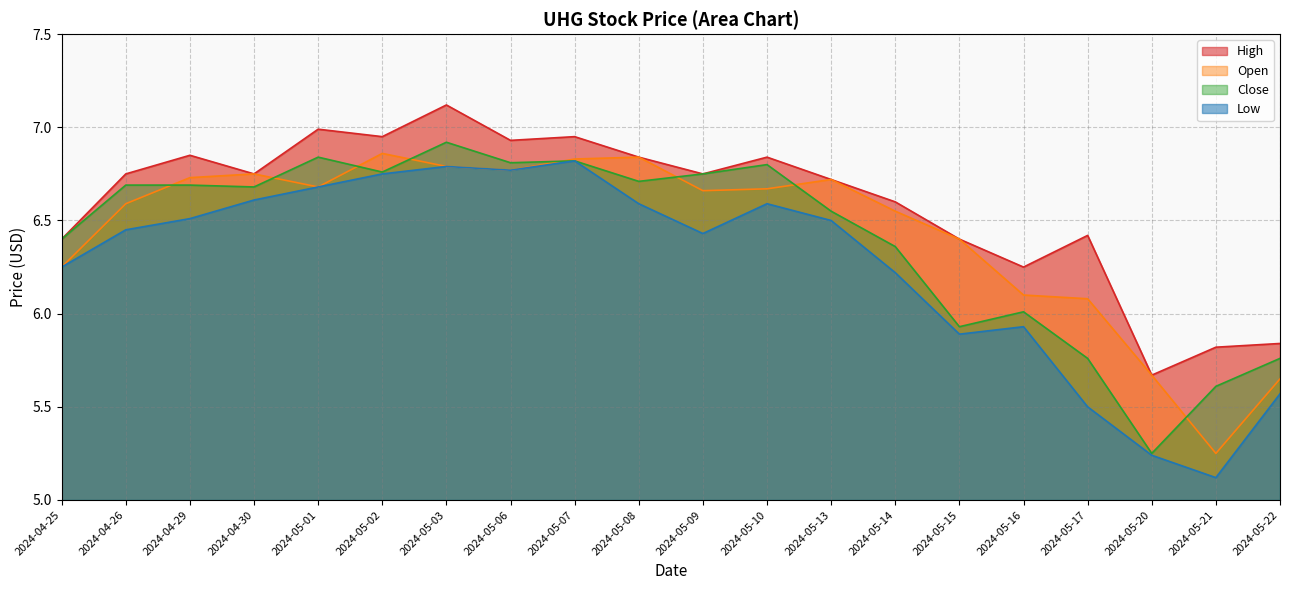

True or false: High and Close cross at least once.

False